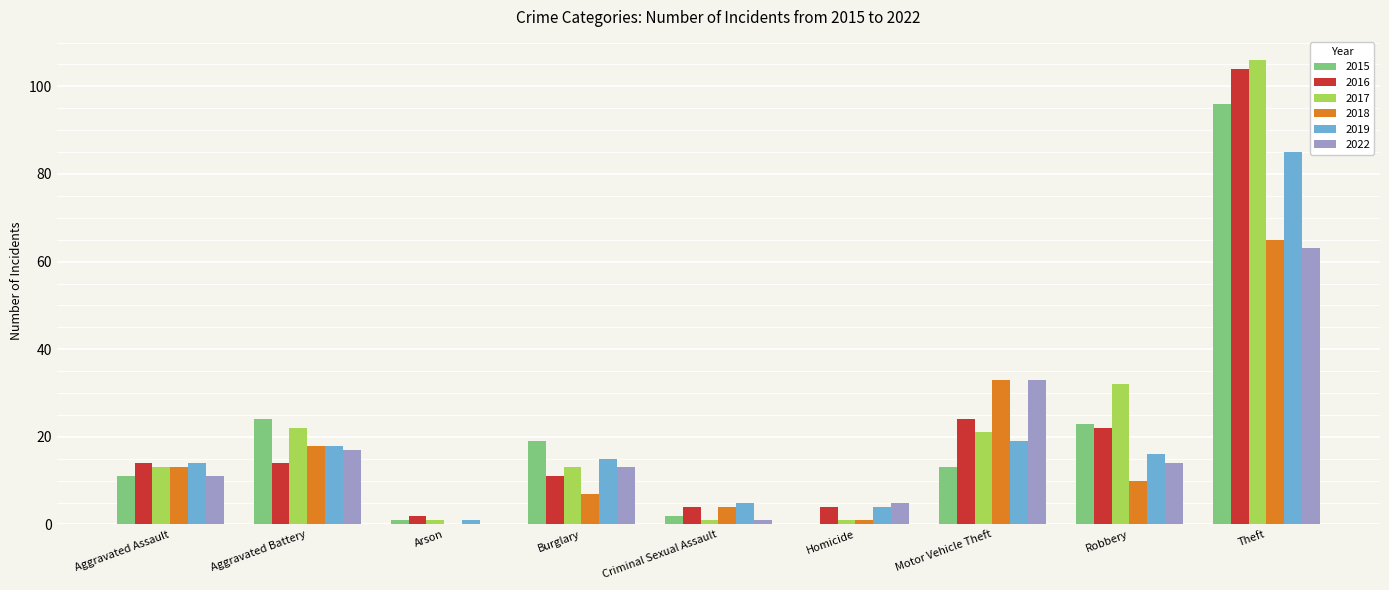

What is the maximum value for 2015?

96